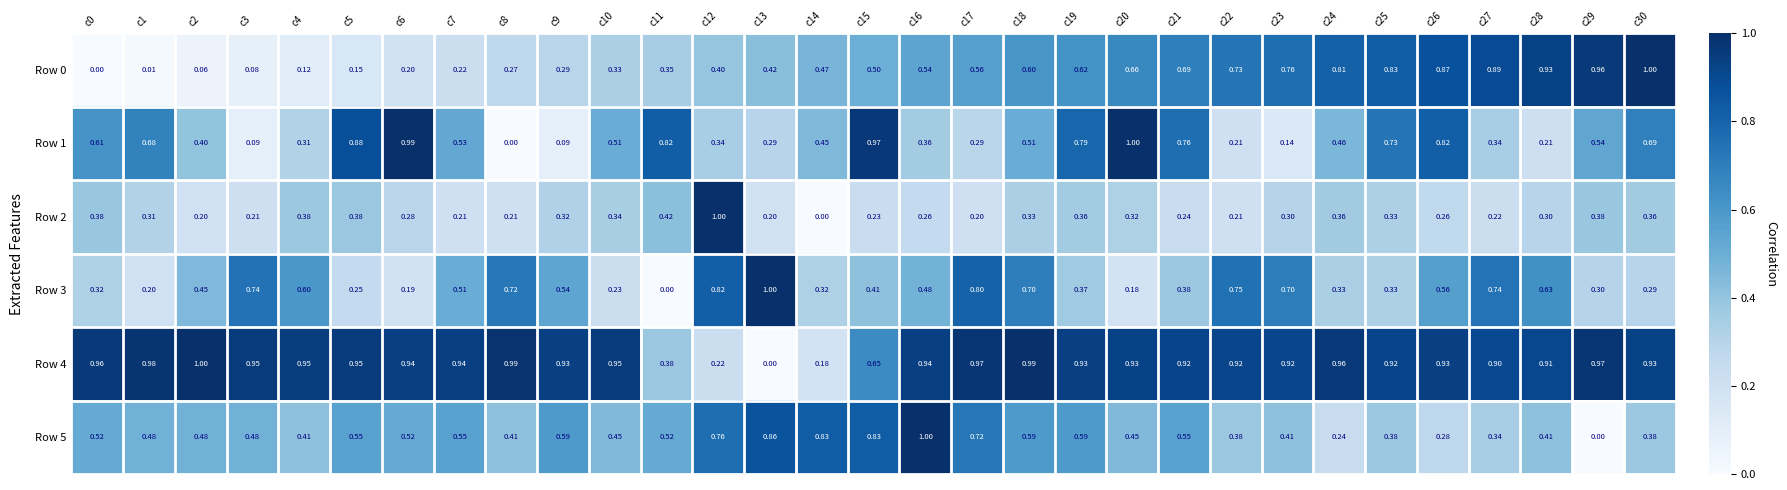

Is the value of Row 3 at c1 greater than the value of Row 0 at c27?

No